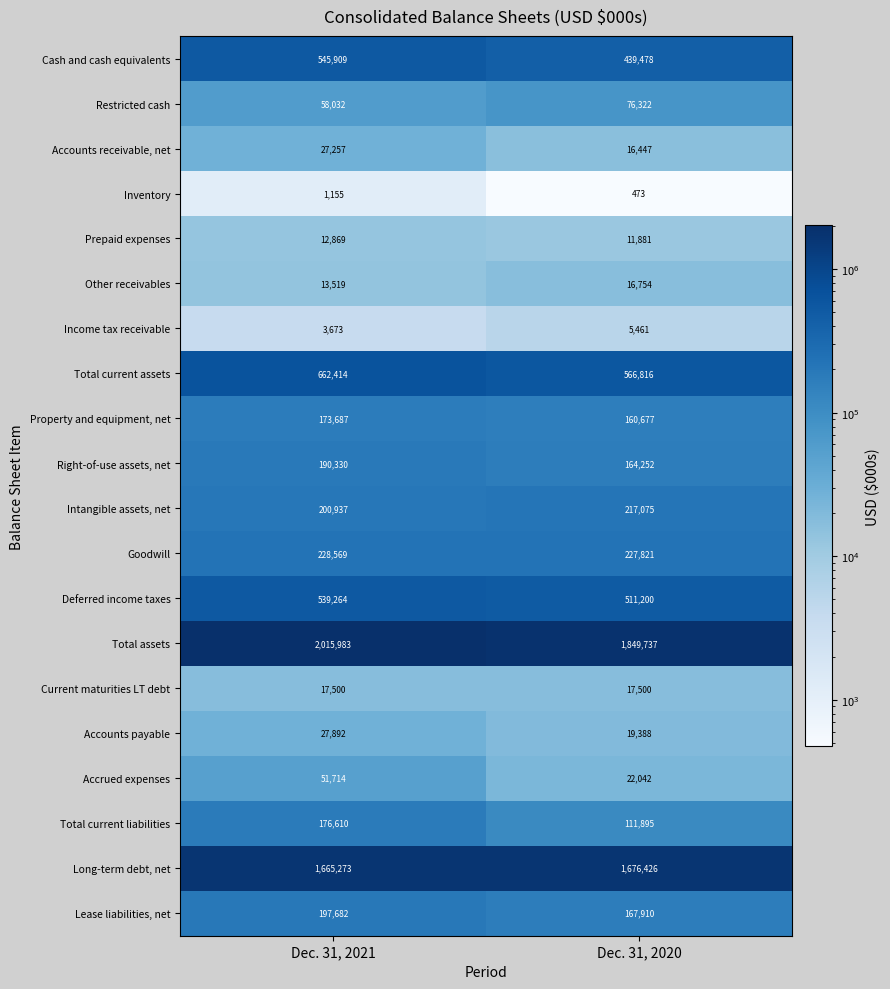

The value of Accounts receivable, net at Dec. 31, 2021 is 43350. True or false?

False